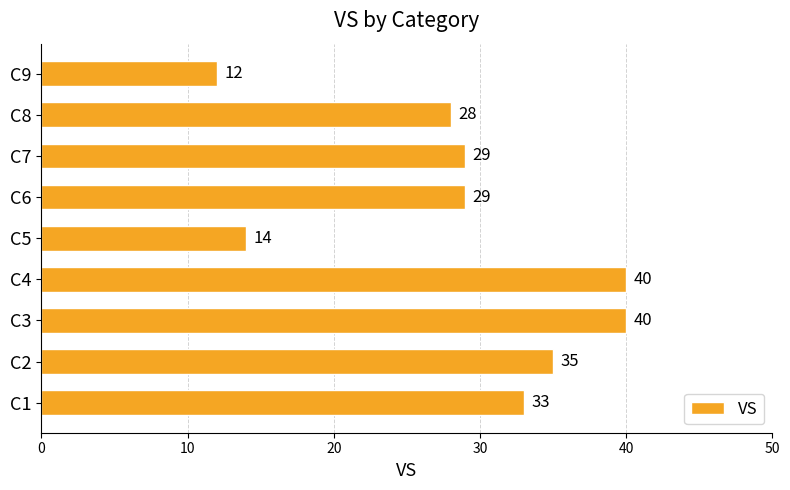

Is it true that the value at C6 is 29?

True